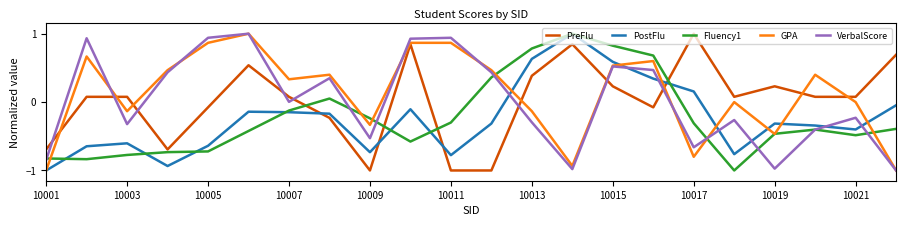

What is the maximum value for PreFlu?

1.0